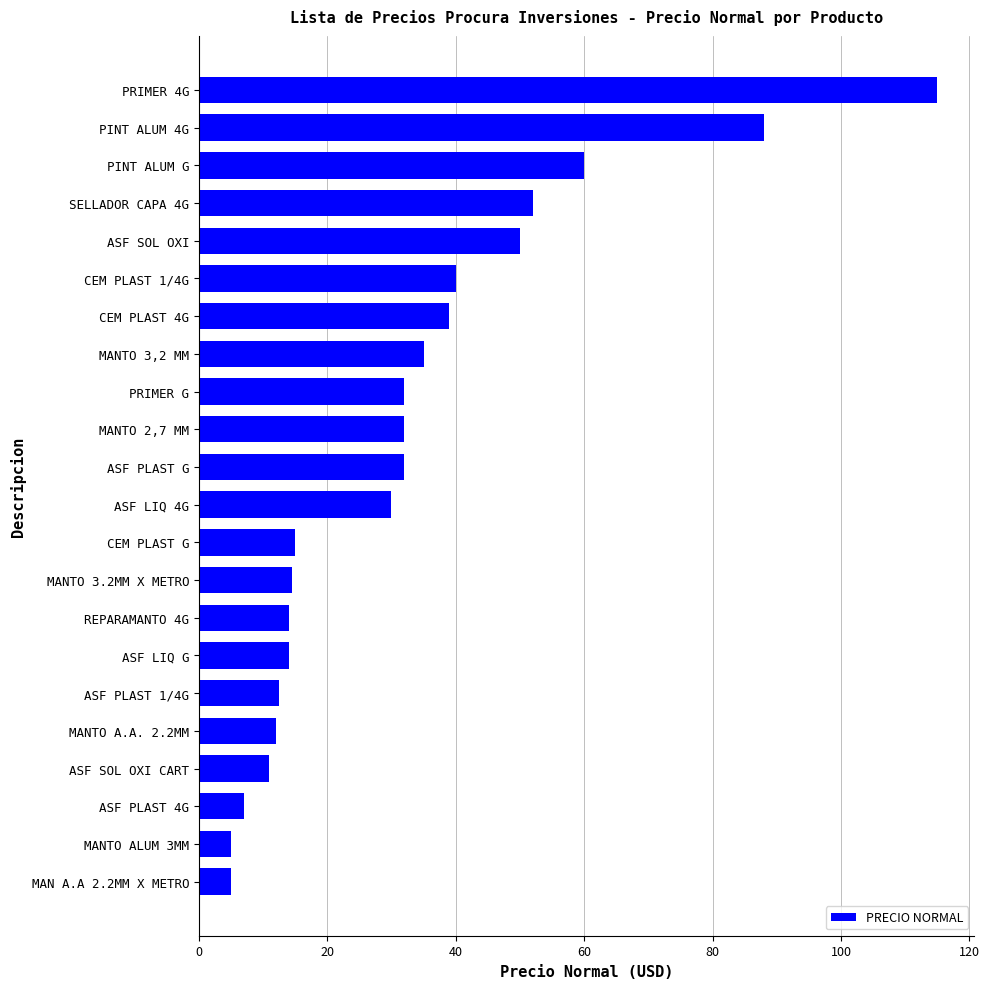

How many values are below 32?

11